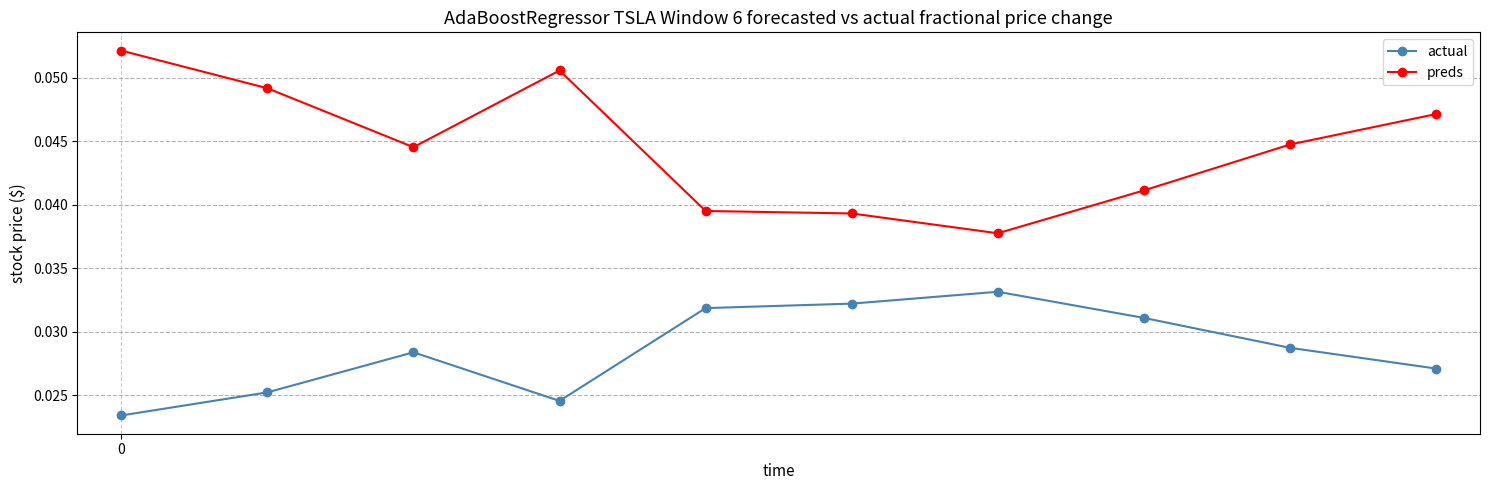

True or false: preds and actual intersect in this chart.

False